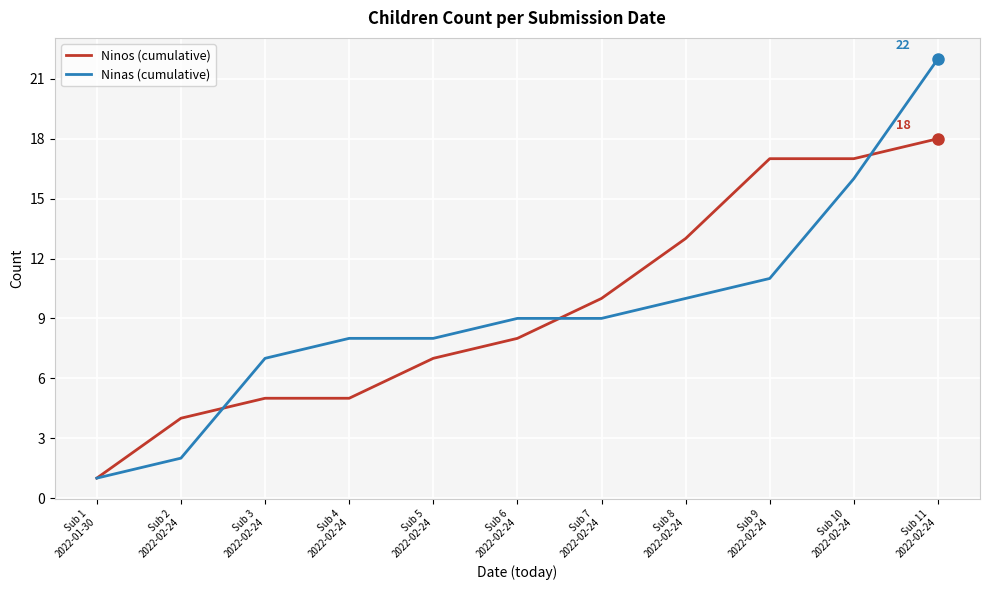

How many lines are shown in the chart?

2